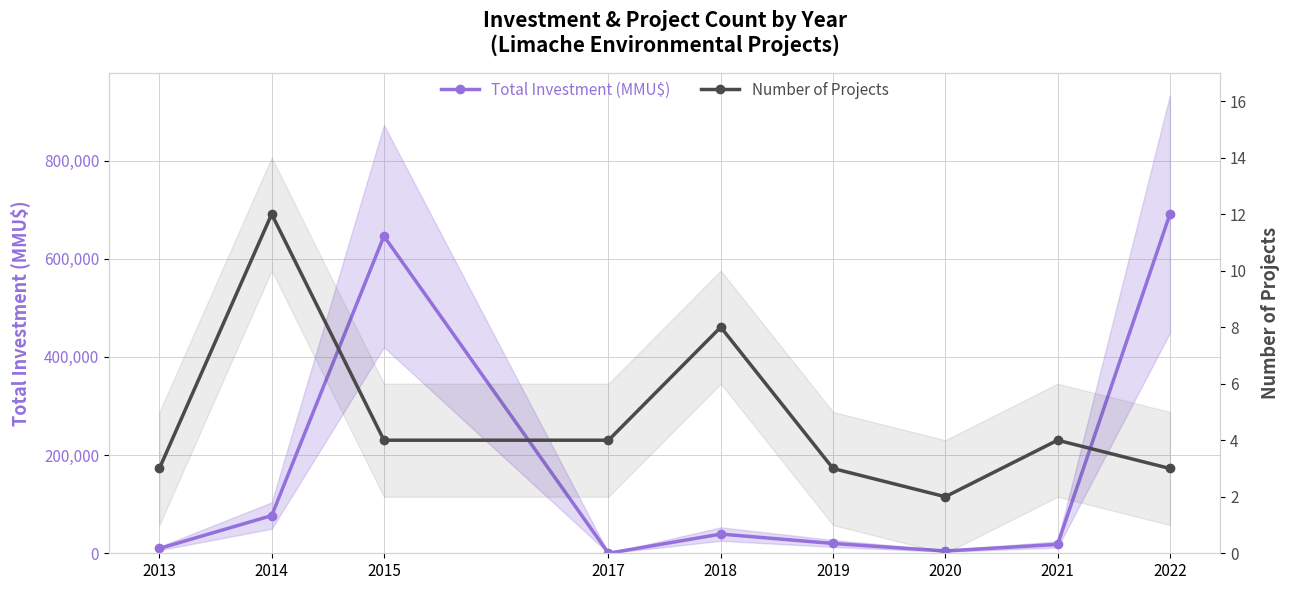

Which series has the largest range (max minus min)?

Total Investment (MMU$)